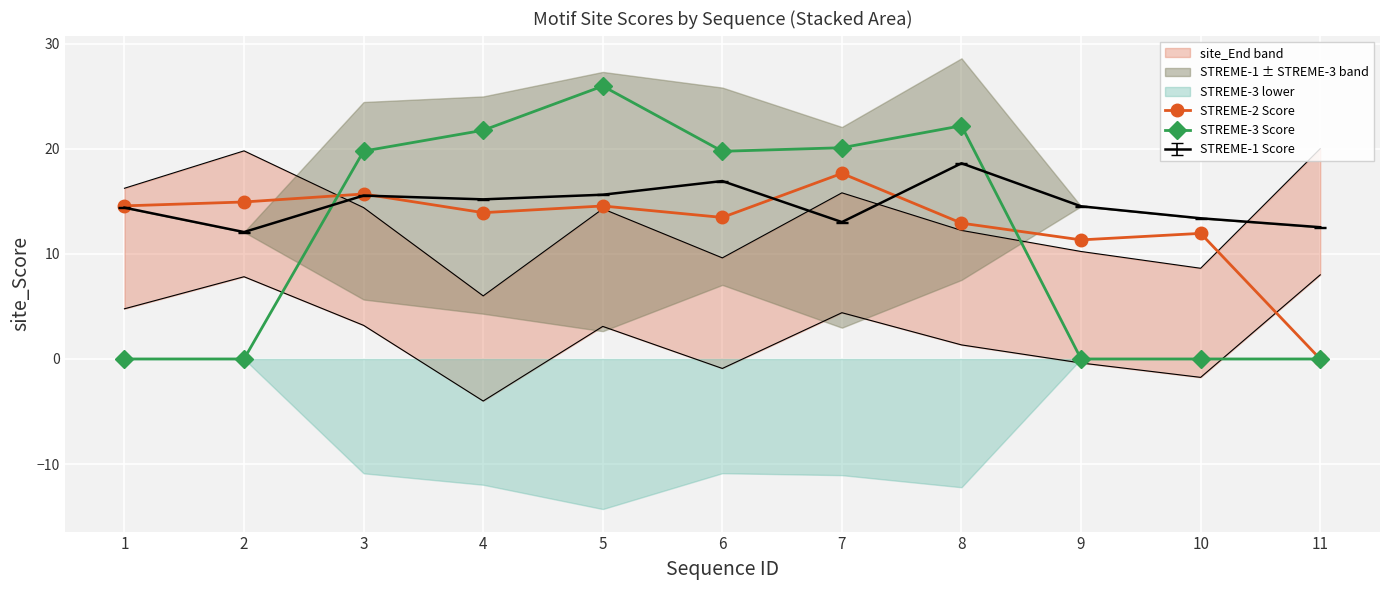

True or false: STREME-2 Score has a value of 7.1 at 8.

False